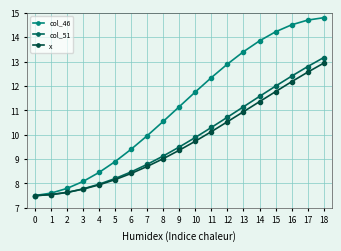

How many intersections are there between col_51 and x?

1